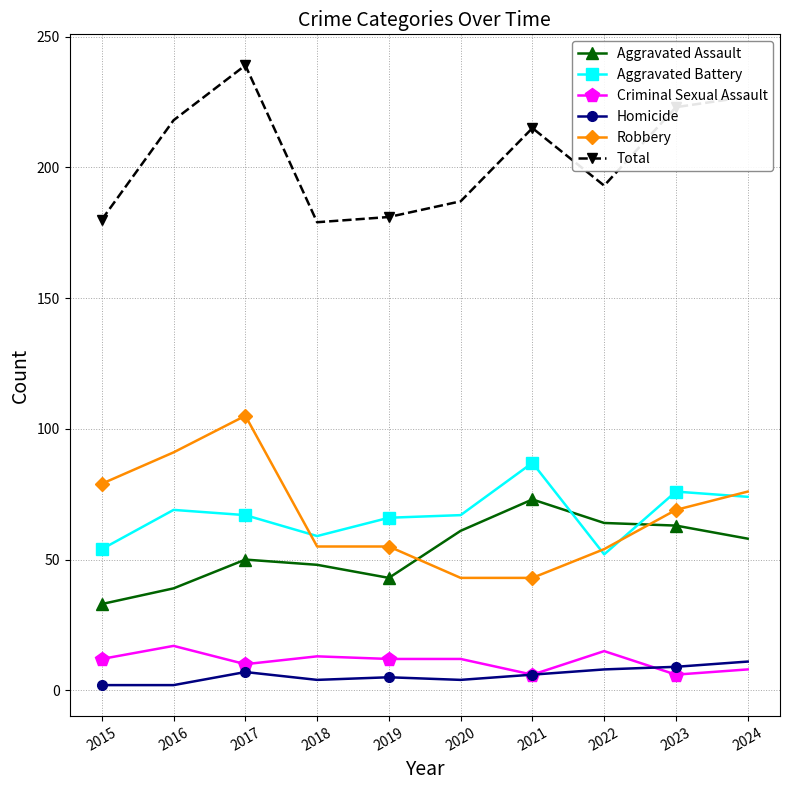

Where is the first local minimum for Aggravated Assault?

2019